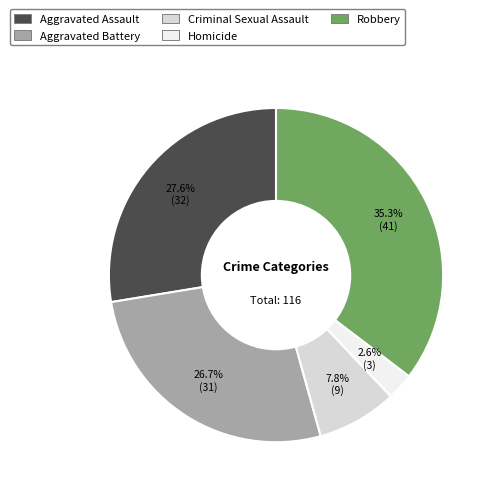

Which has a higher value, Robbery or Aggravated Battery?

Robbery